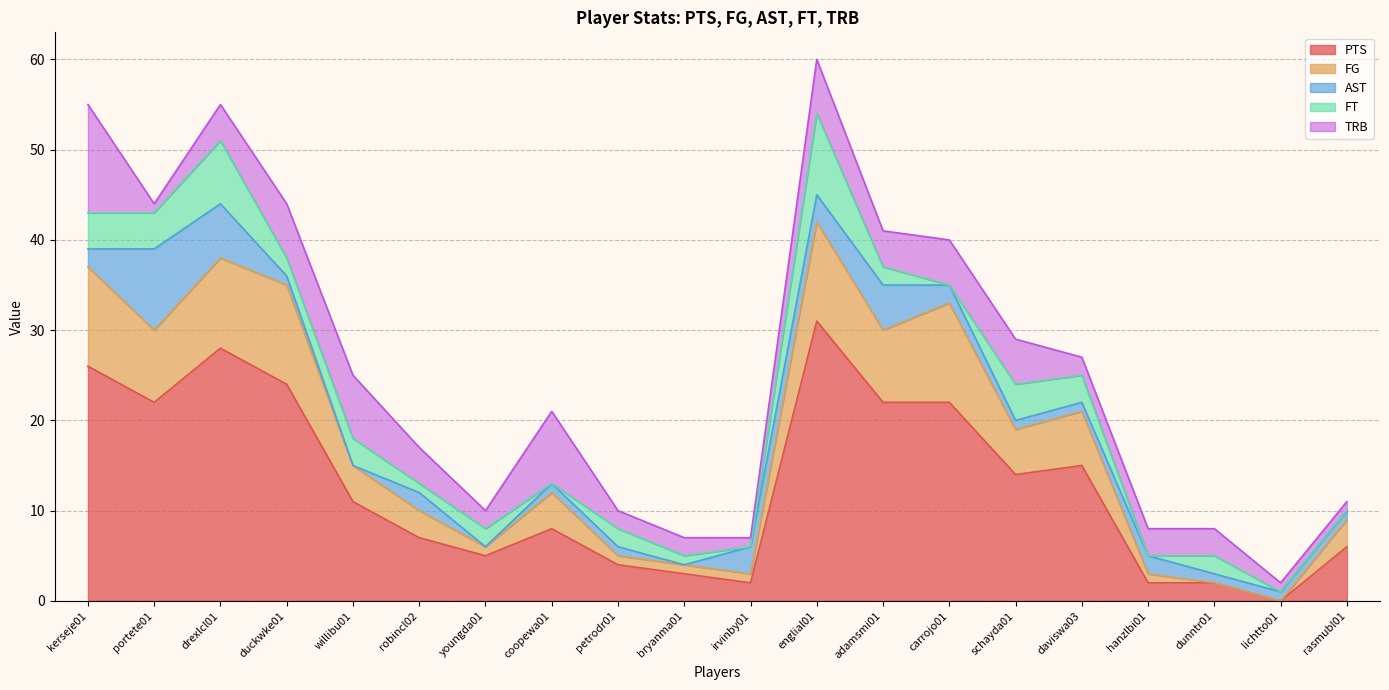

How many positive values does the PTS series have?

19